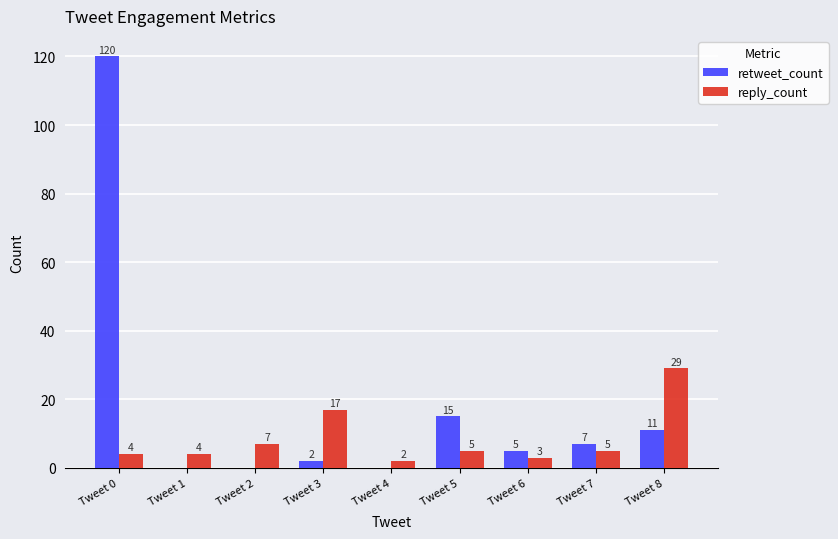

At which category is the sum across all series the highest?

Tweet 0